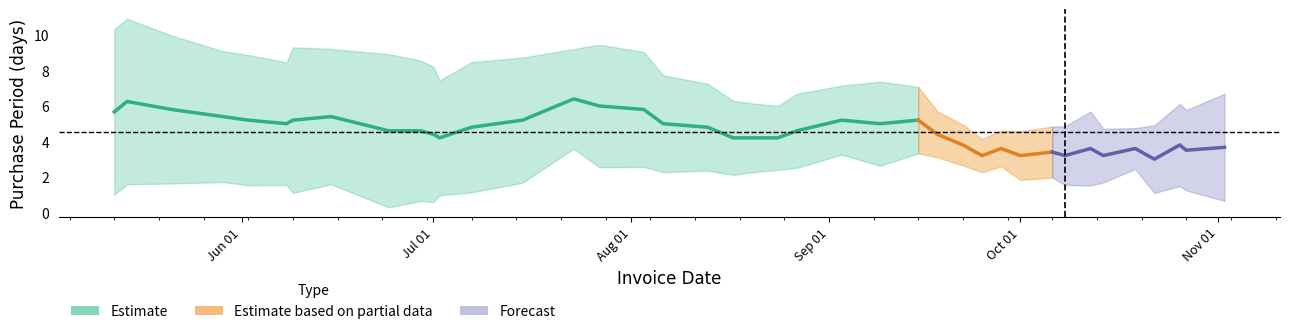

Is it true that the value at 2015-05-29 is 5?

False